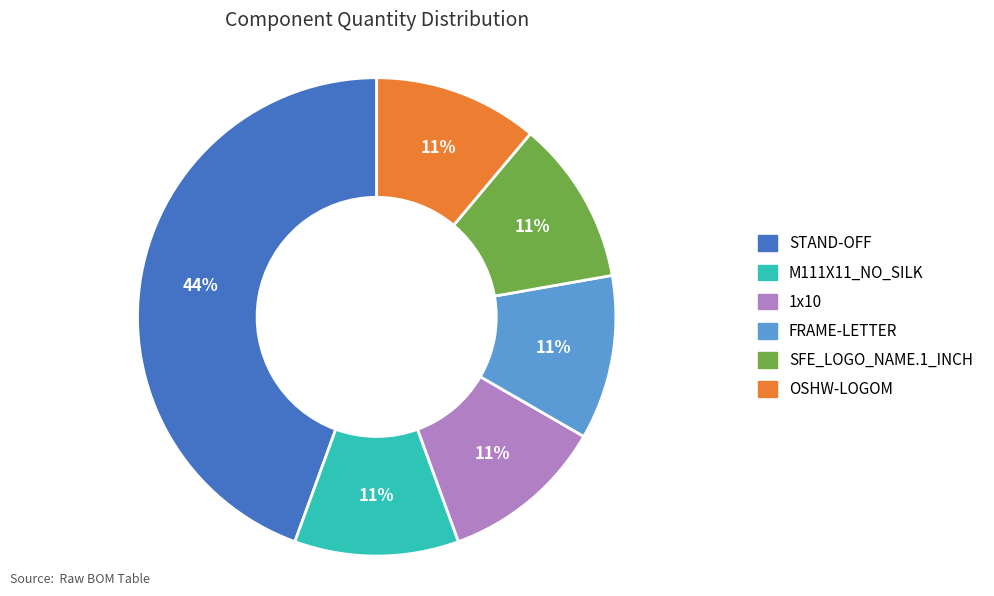

How many slices are in this pie chart?

6